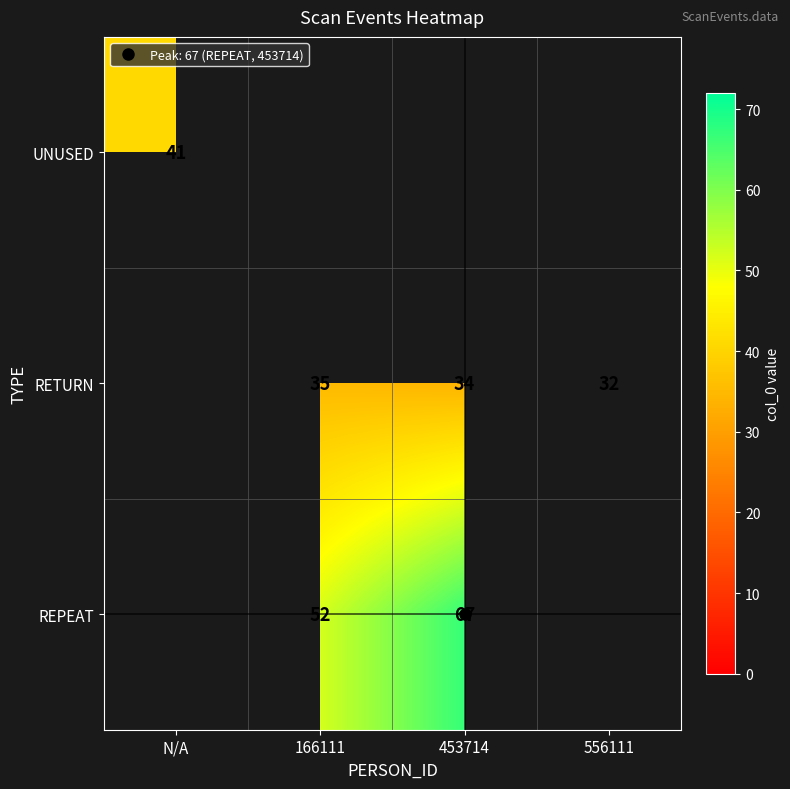

Count the UNUSED values in the range 0 to 41.

4